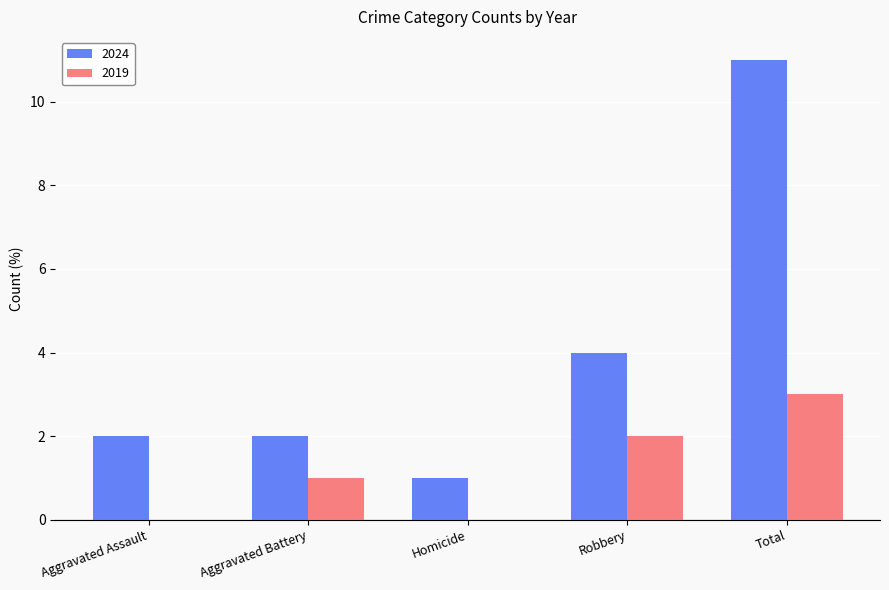

What is the average value of the 2019 series?

1